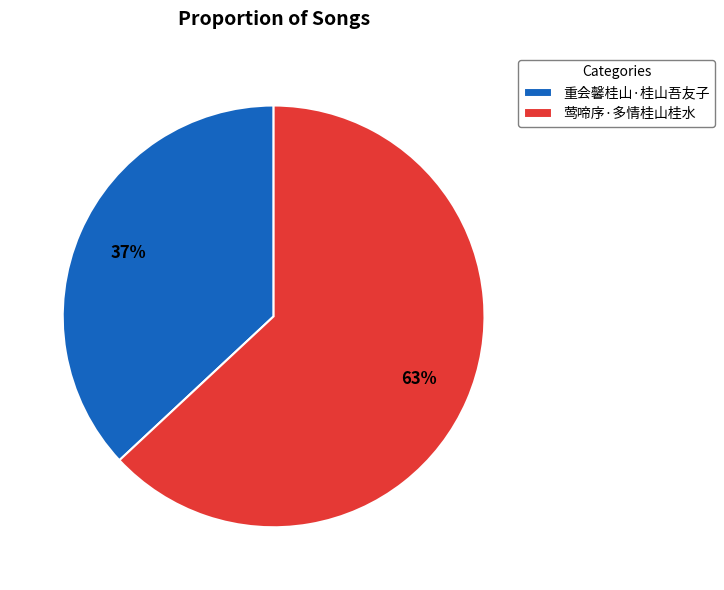

Which category accounts for the majority?

莺啼序·多情桂山桂水